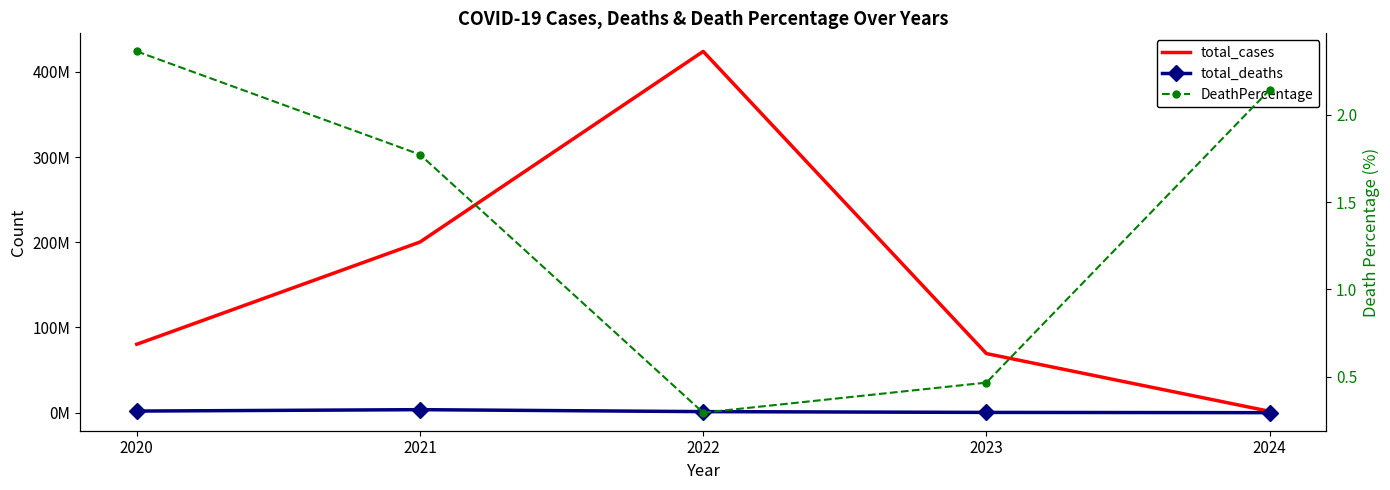

Reading left to right, transcribe all the data shown in this chart.

total_cases: 80317671.0	200298480.0	424017377.0	69382441.0	1605189.0
total_deaths: 1897584.0	3549359.0	1249137.0	323728.0	34391.0
DeathPercentage: 2.4	1.8	0.3	0.5	2.1